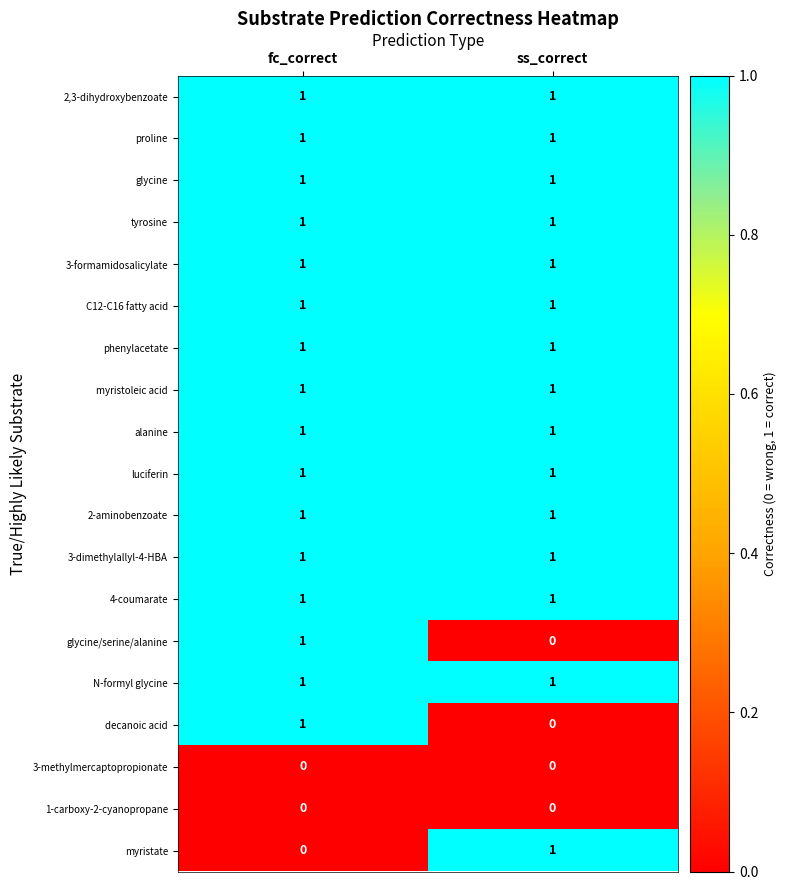

True or false: decanoic acid has a value of 0 at ss_correct.

True